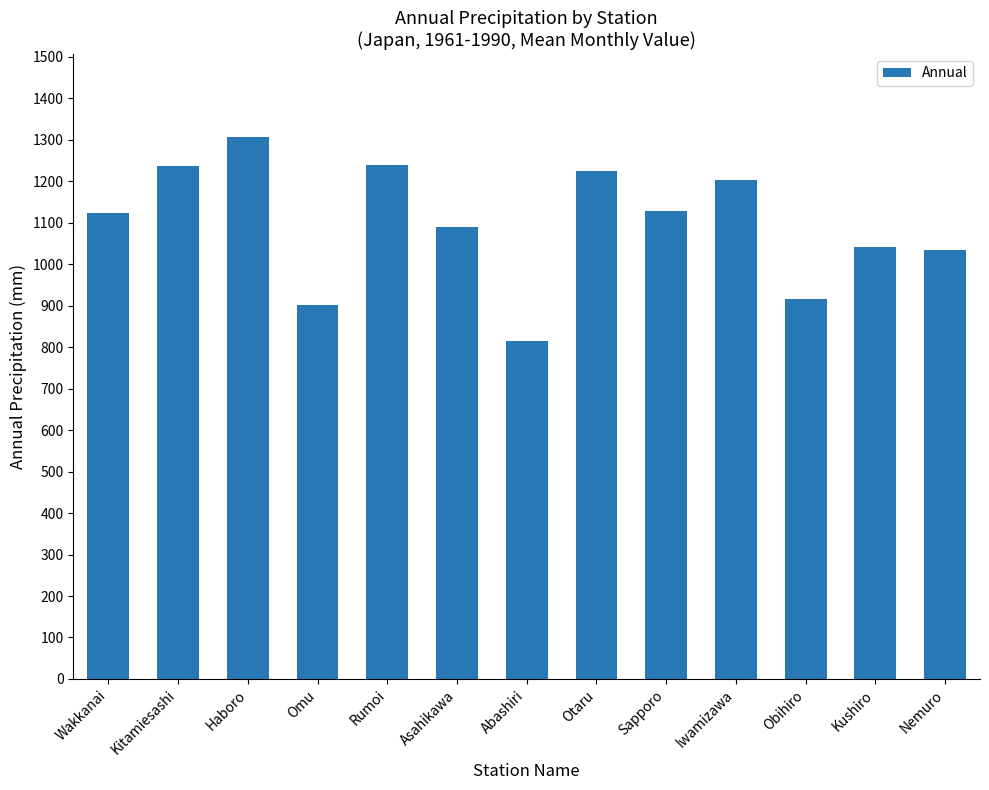

What is the change in value from Obihiro to Kushiro?

+125.1